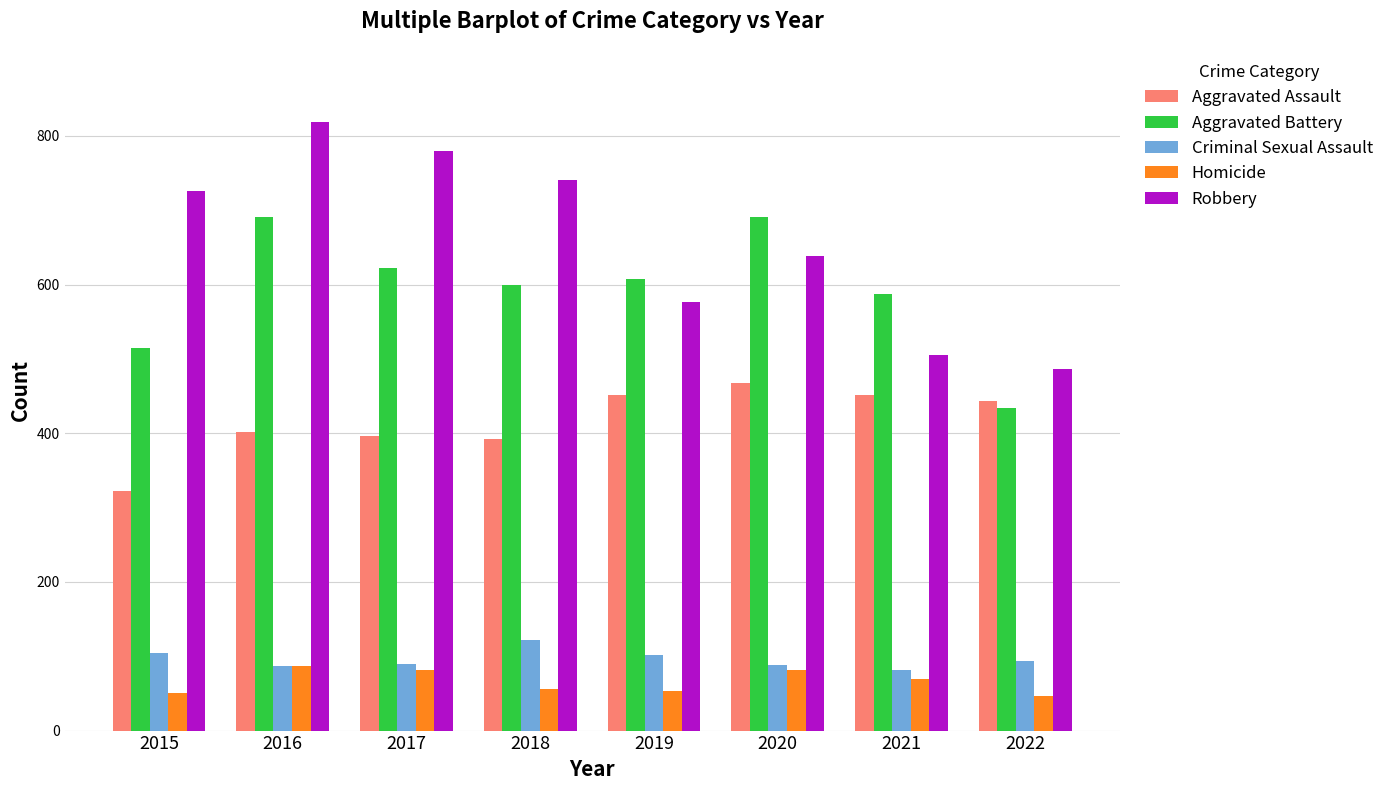

How many Robbery values are between 577 and 780?

5